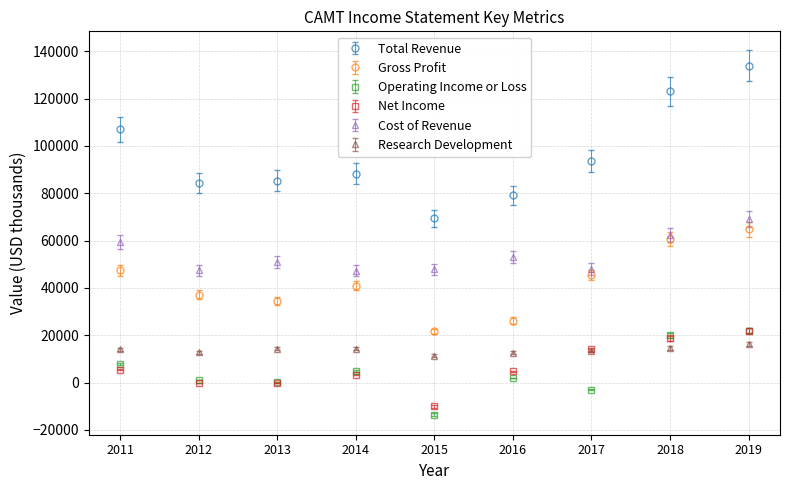

What is the value of the Research Development point at the 5th from the left?

11400